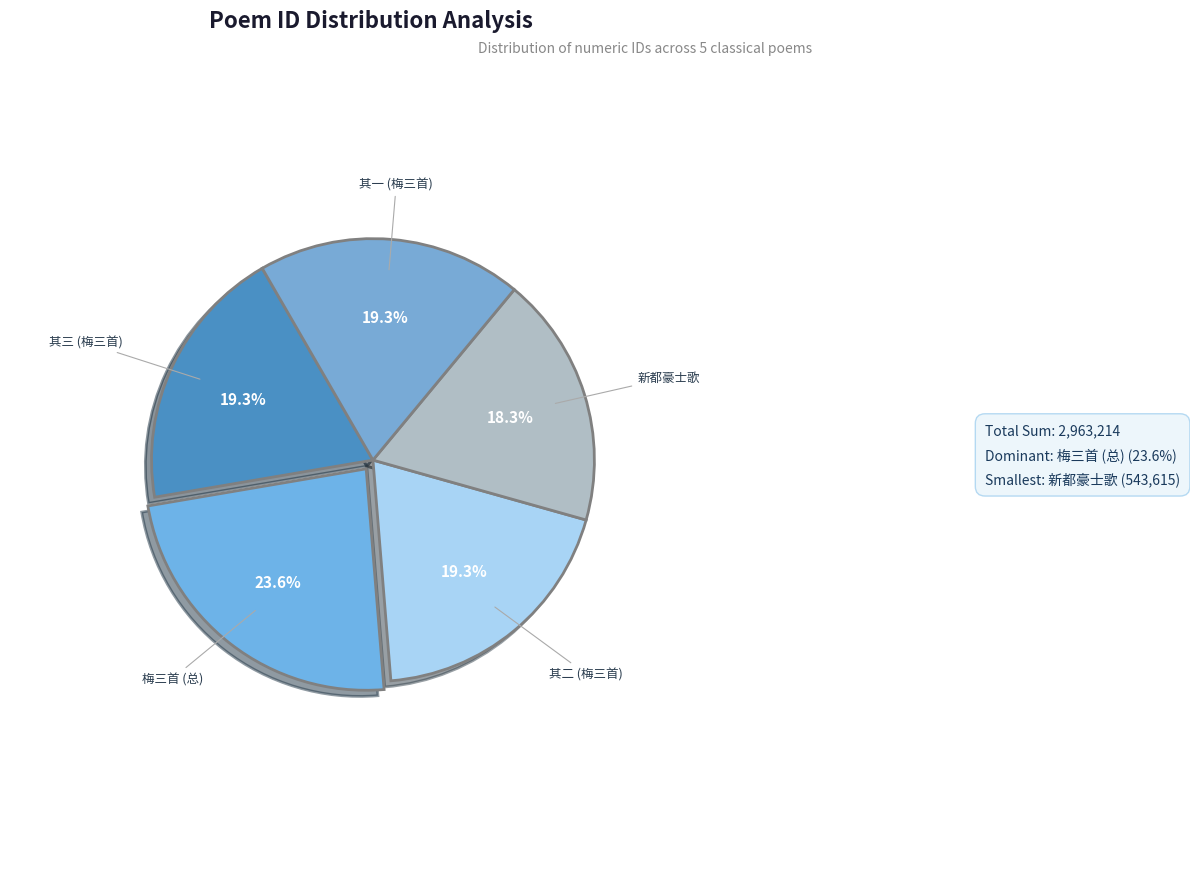

How many segments does this pie chart have?

5